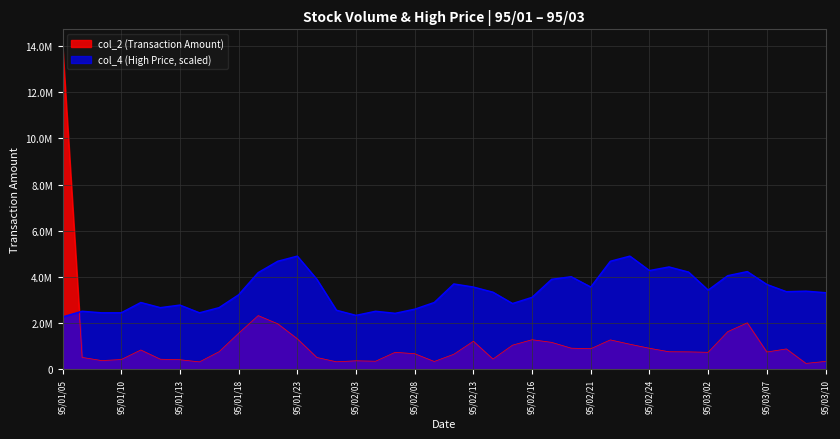

List the series in order of their peak value, lowest first.

col_4 (High Price, scaled), col_2 (Transaction Amount)